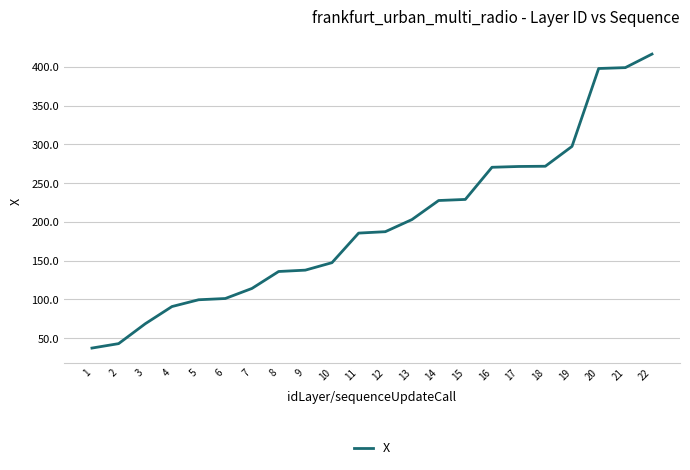

What is the greatest value displayed?

416.6